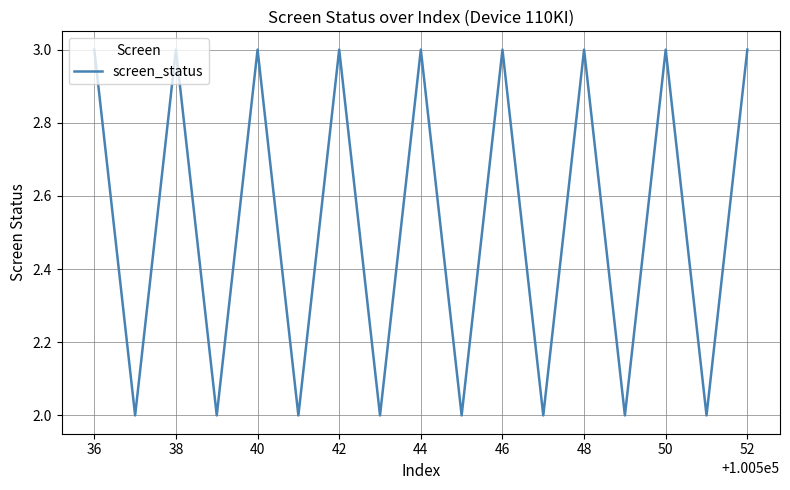

What is the maximum value shown in the chart?

3